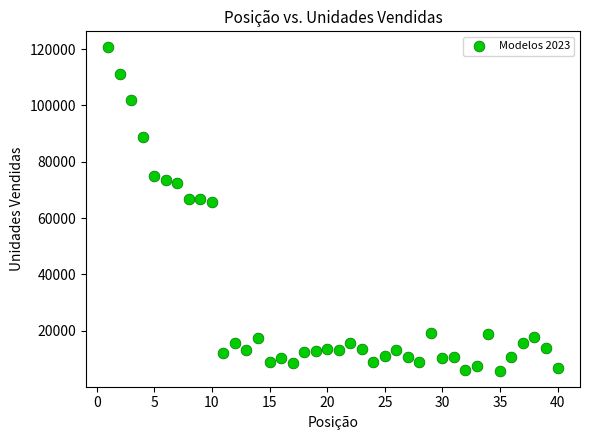

What is the range of X values (max minus min)?

39